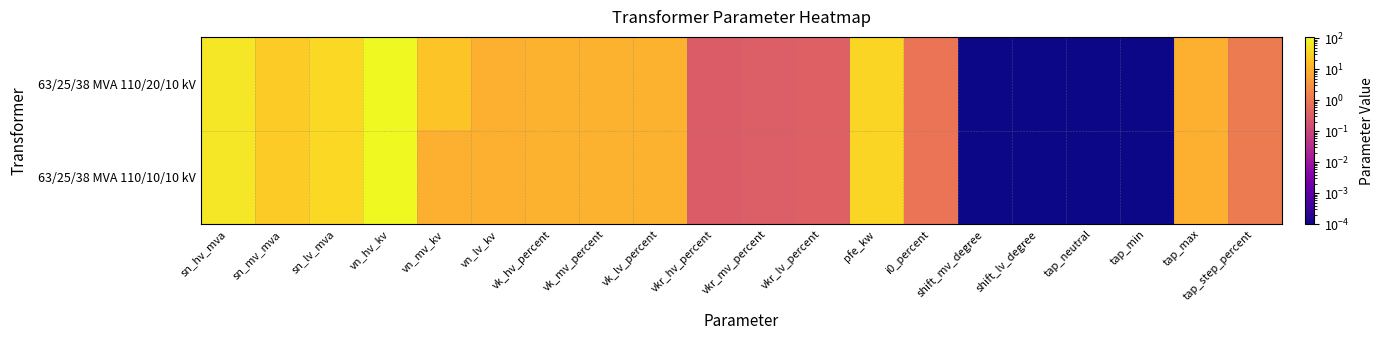

List the series in order of their peak value, highest first.

63/25/38 MVA 110/20/10 kV, 63/25/38 MVA 110/10/10 kV